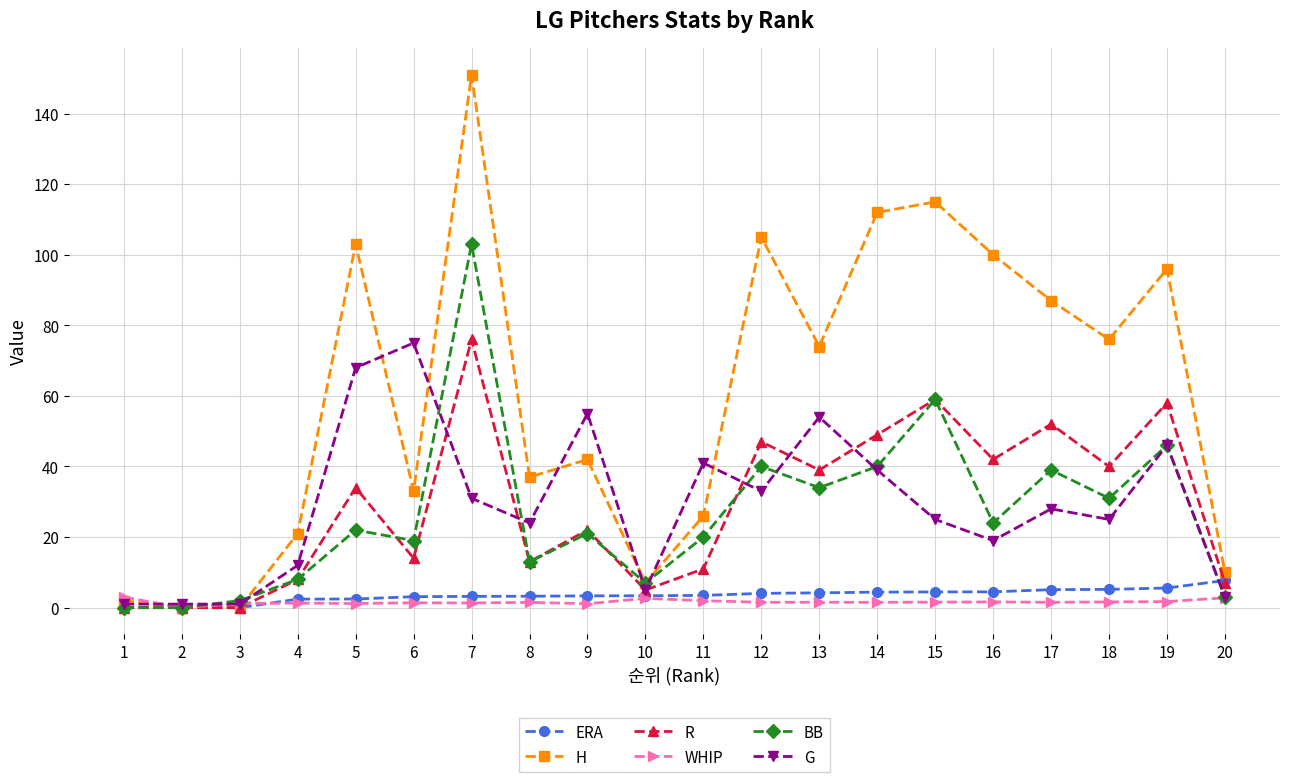

At which category is the sum across all series the highest?

7